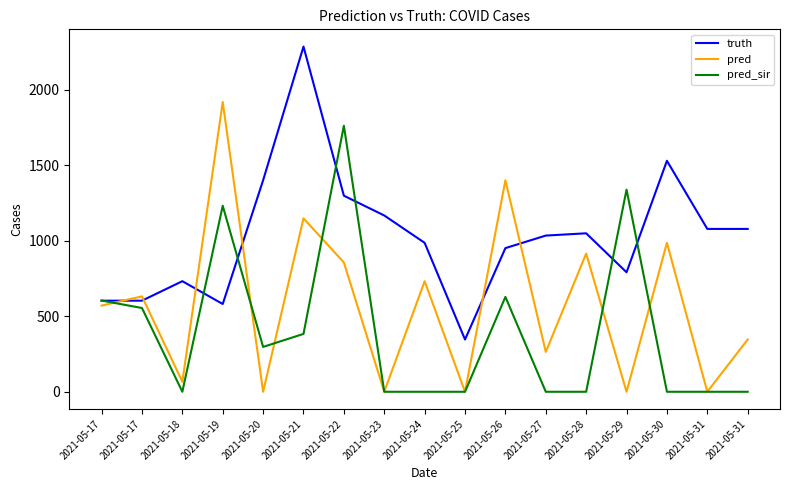

Is the value of pred_sir at 2021-05-25 greater than the value of pred at 2021-05-31?

No